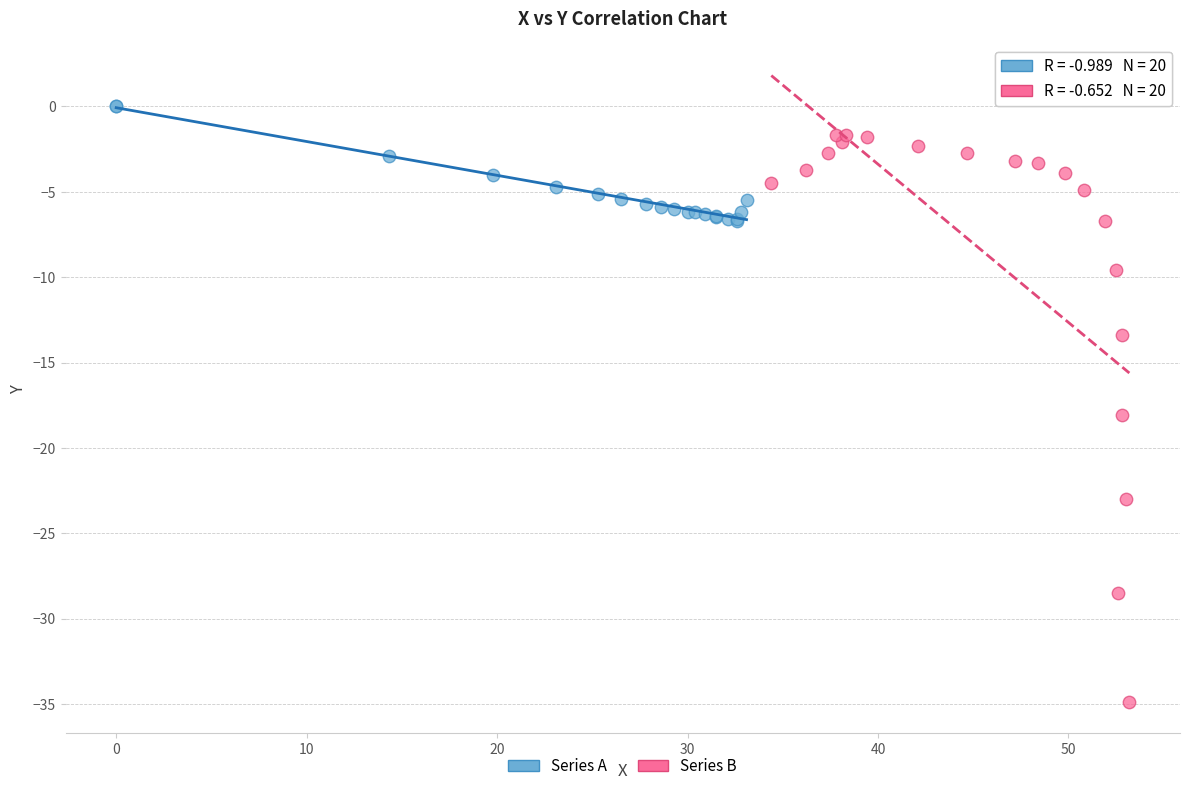

Which series contains the lowest Y value?

Series B